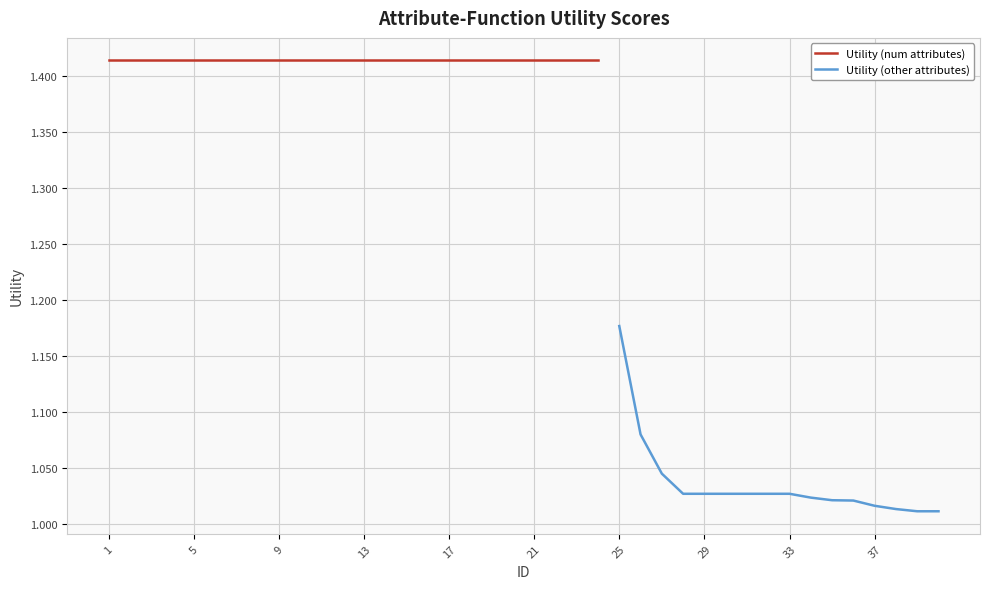

The value at 12 is 1.4. True or false?

True